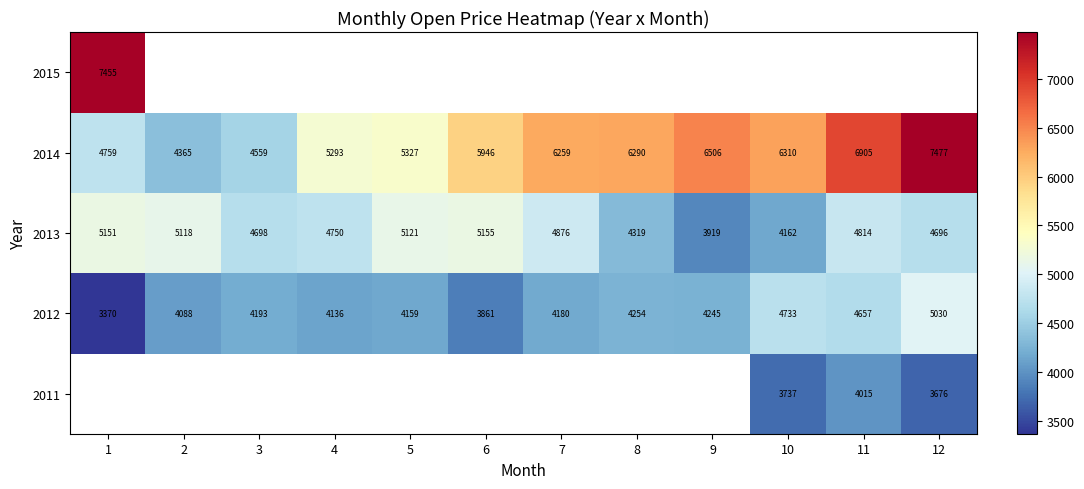

The value of 2014 at 7 is 1388.1. True or false?

False